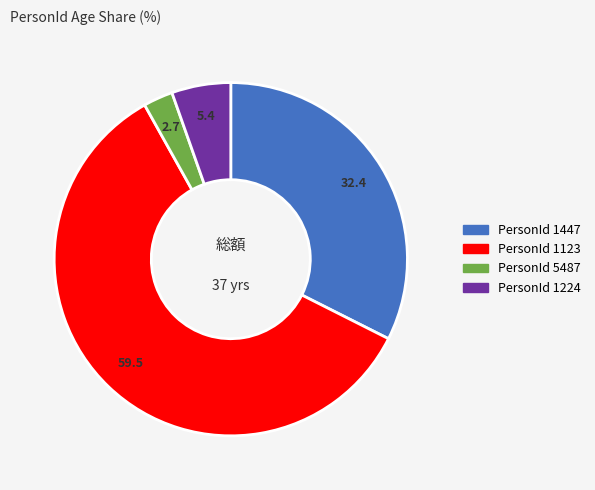

Is there a majority slice in this chart?

Yes